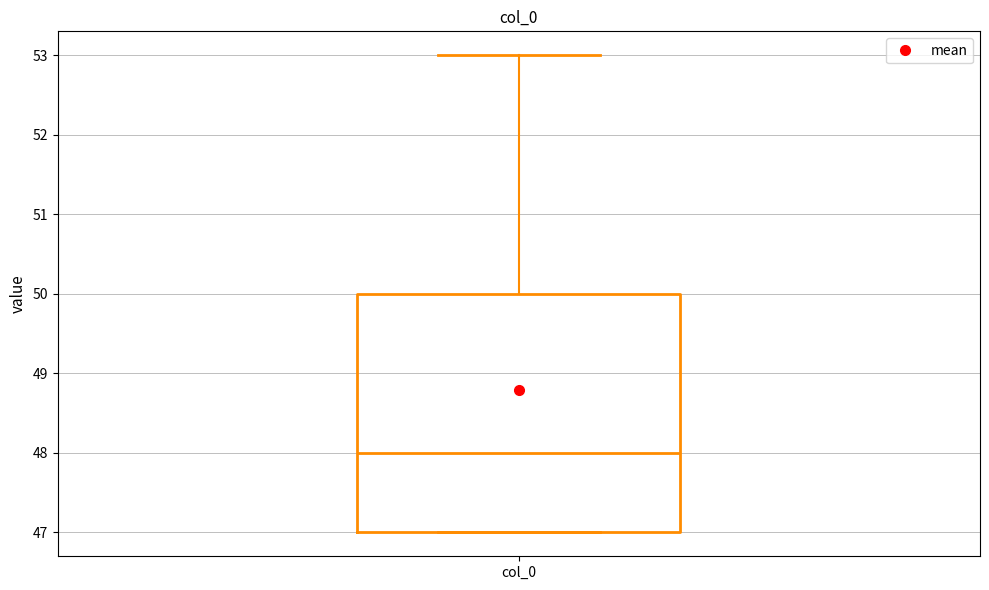

Where is the upper edge of the box for col_0 on the y-axis? The values are not printed on the chart, so give them approximately, as read against the axis.

50